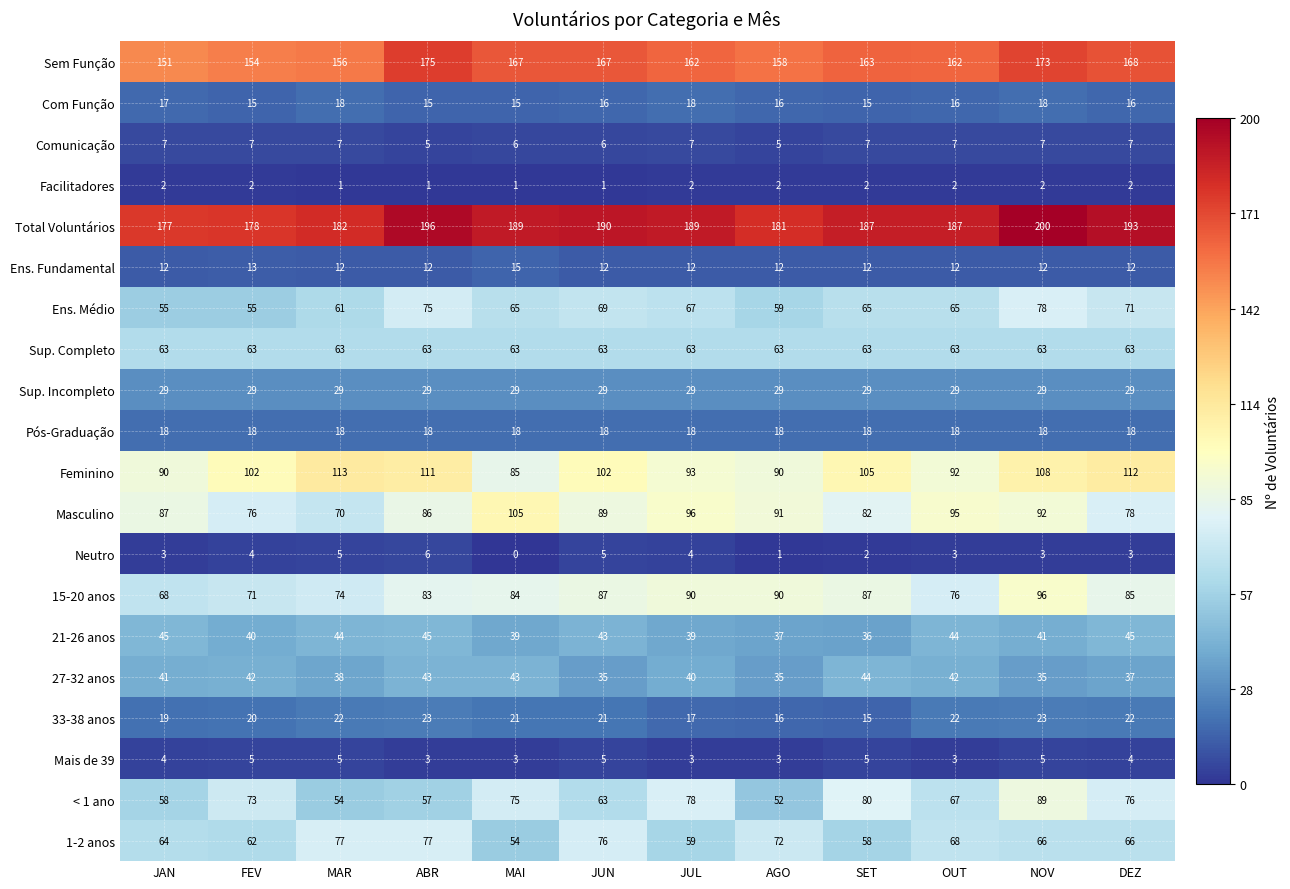

Which series has the largest total across all categories?

Total Voluntários